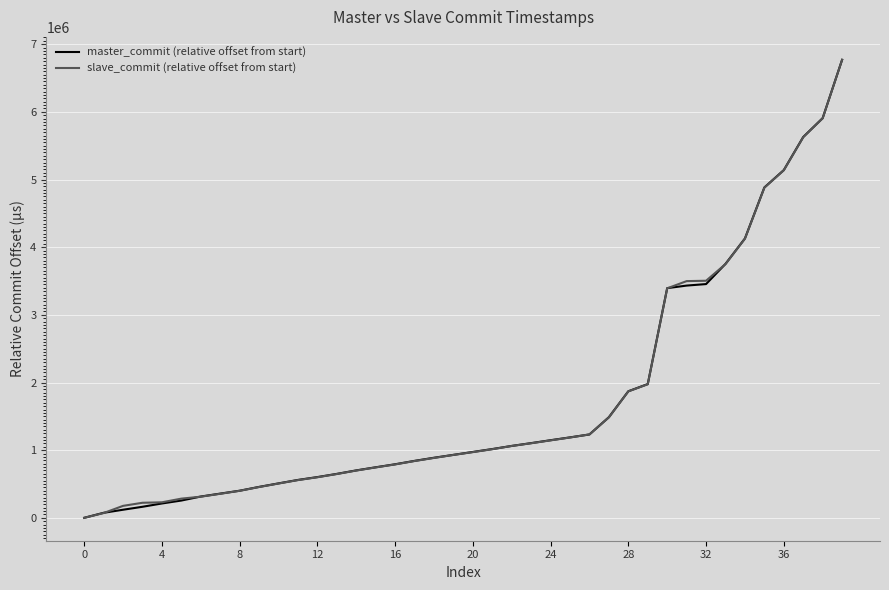

How many lines are shown in the chart?

2